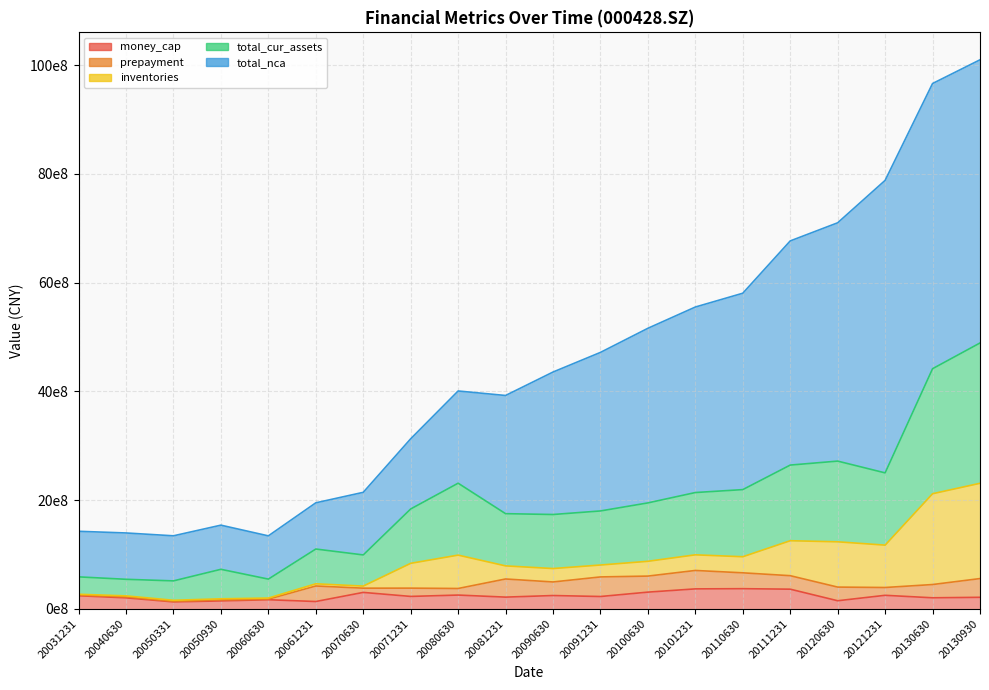

How many interior local peaks does the total_nca series have?

2